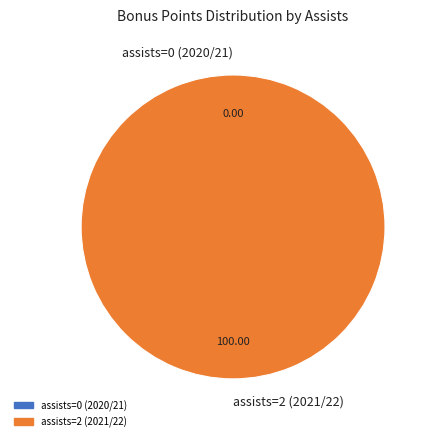

Is there a majority slice in this chart?

Yes